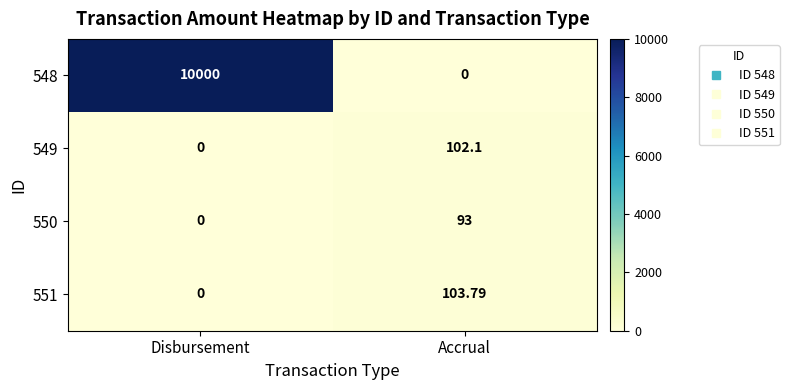

At which category is the sum across all series the highest?

Disbursement